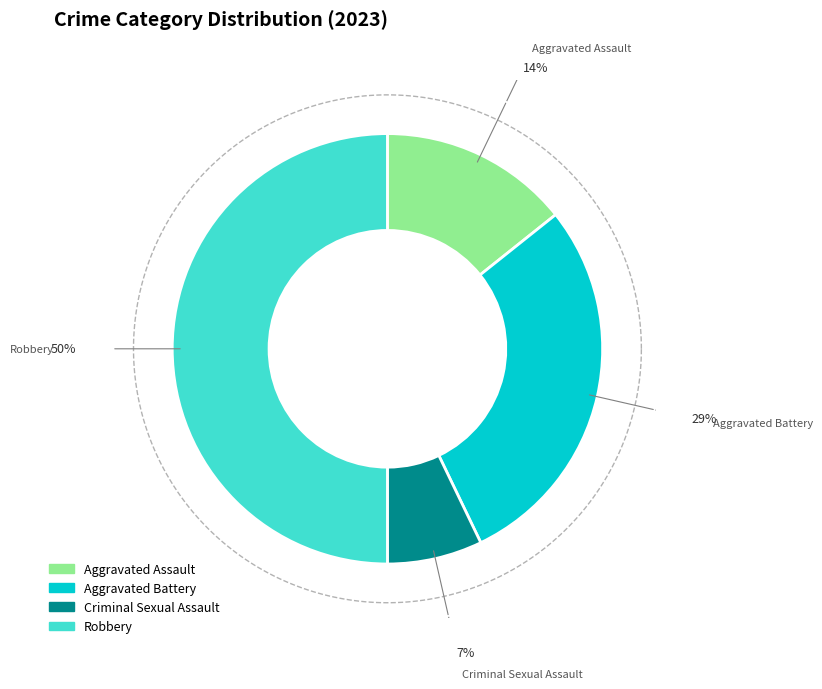

The Aggravated Battery slice represents 39% of the pie. True or false?

False